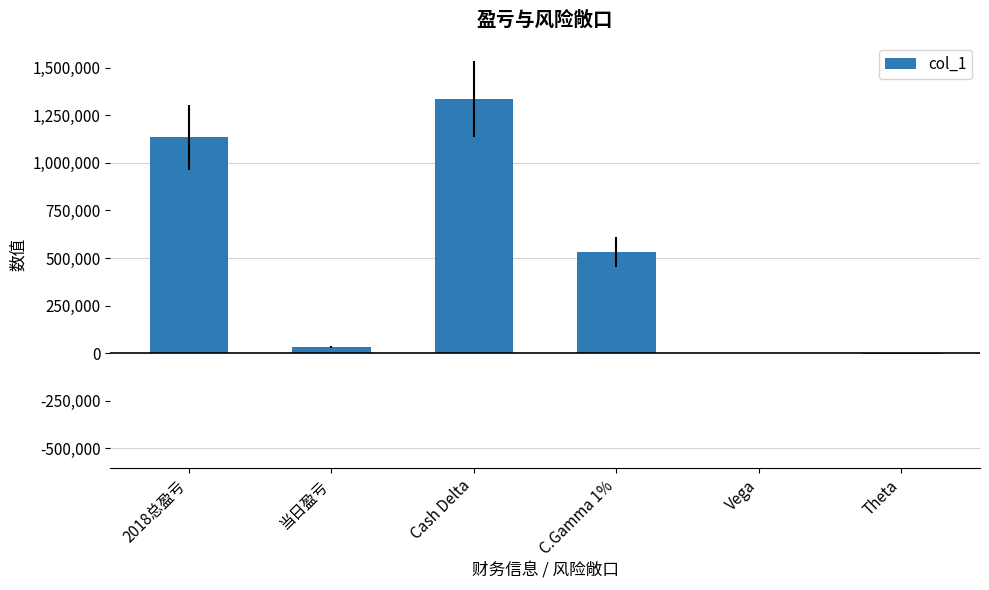

The chart shows a value of 750546 at 2018总盈亏. True or false?

False